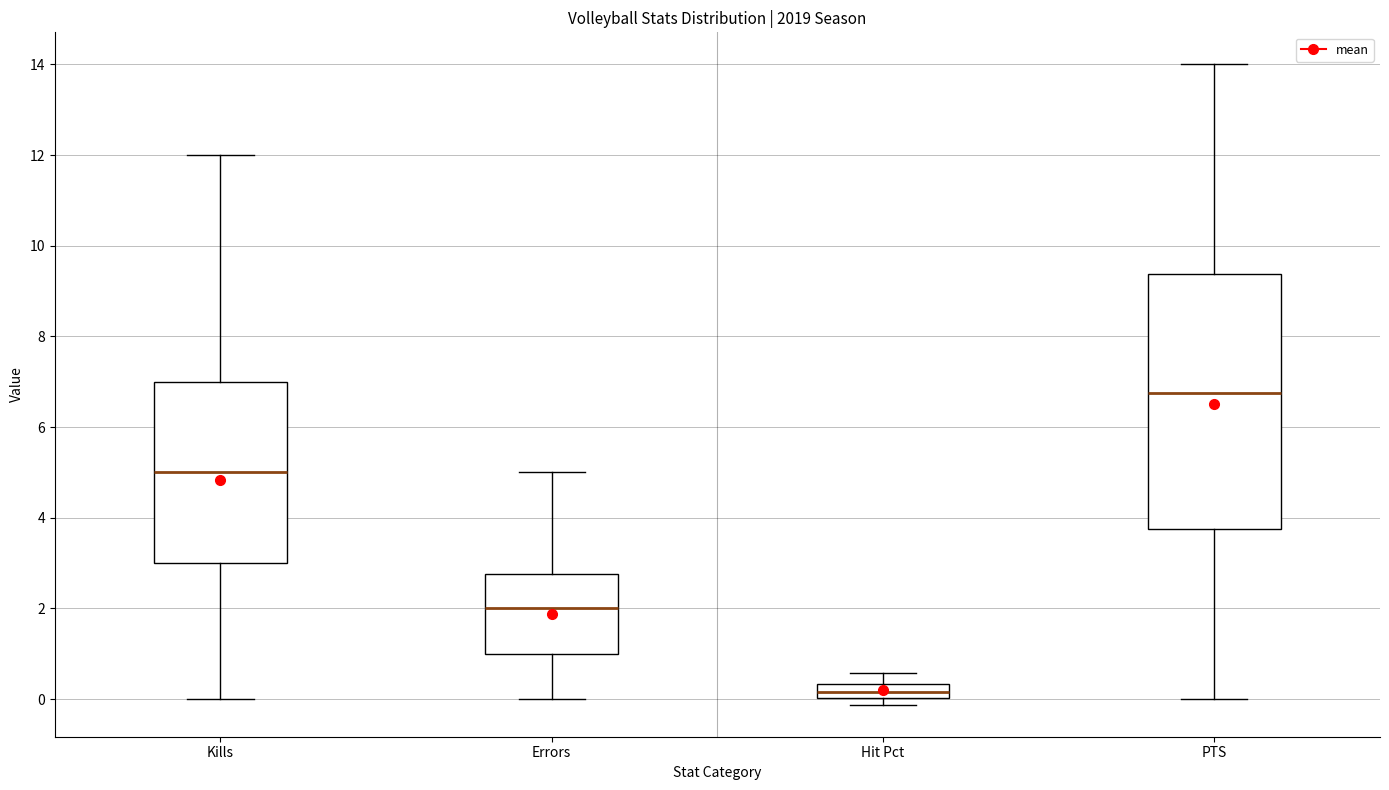

Which box's median line is the lowest?

Hit Pct